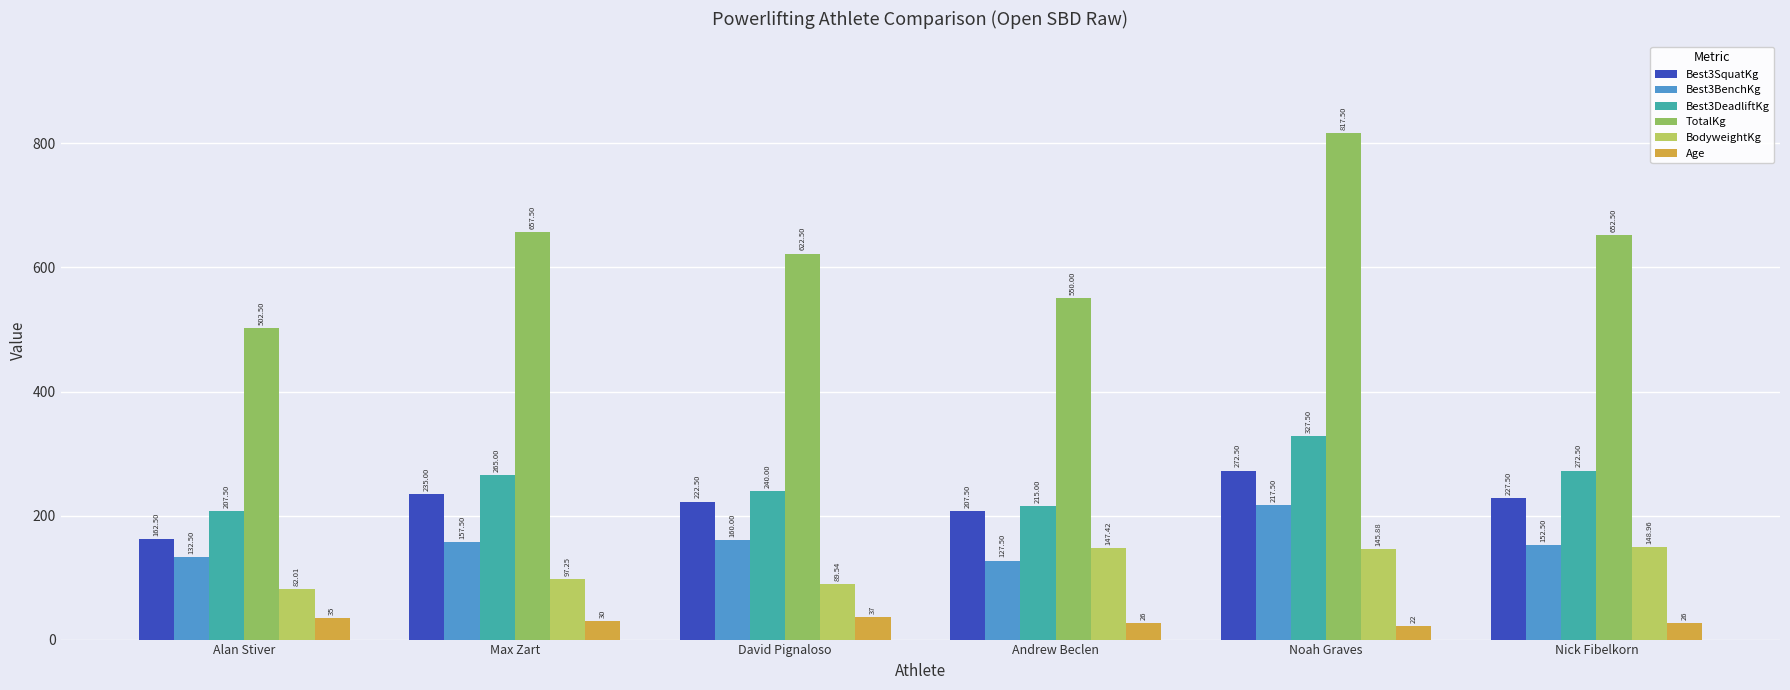

What is the greatest value displayed?

817.5